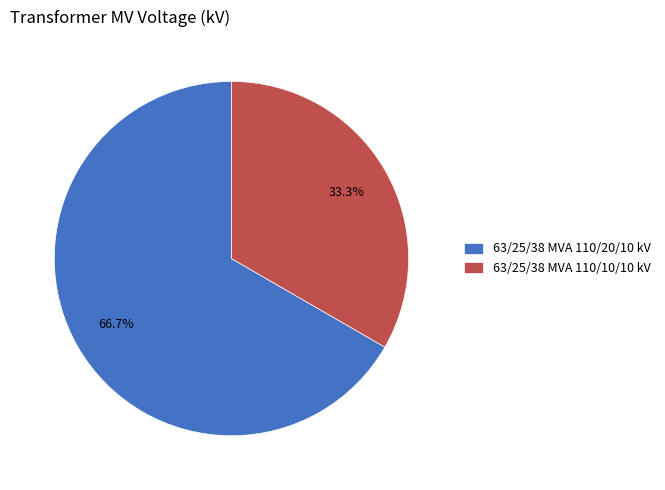

Which category has the biggest portion of the pie?

63/25/38 MVA 110/20/10 kV